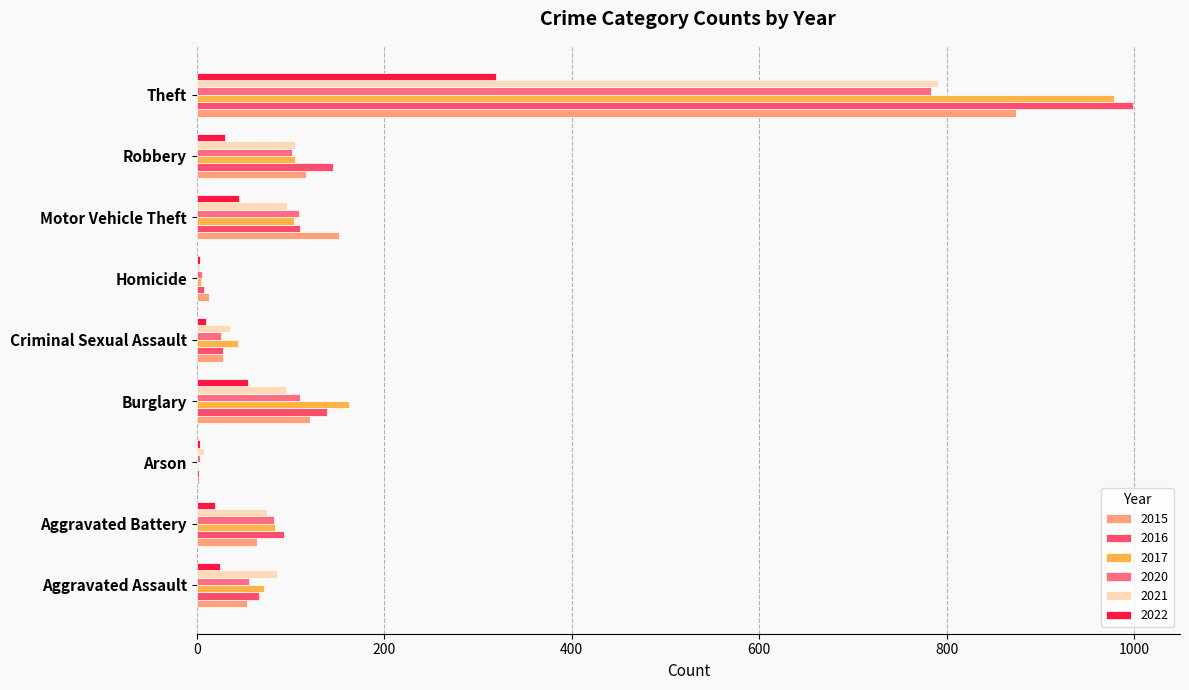

The 2017 series shows 83 at Aggravated Battery. True or false?

True